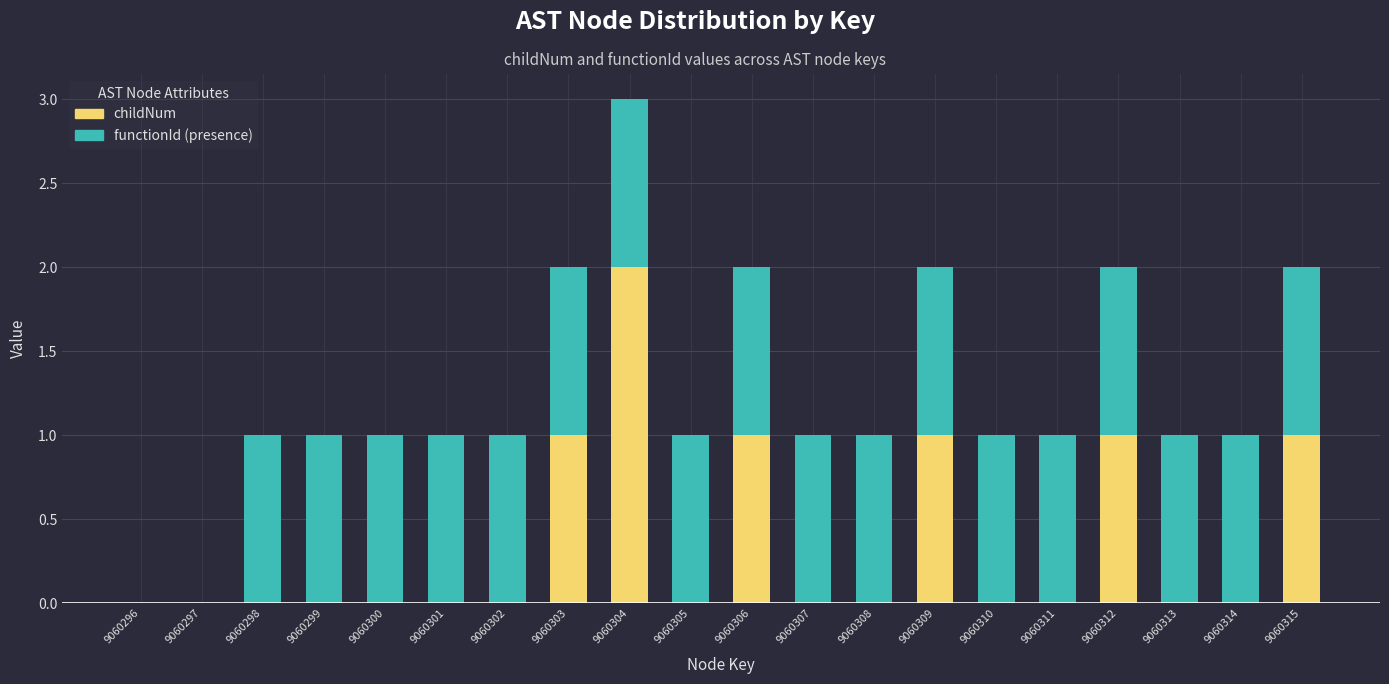

True or false: childNum has a value of 0 at 9060302.

True